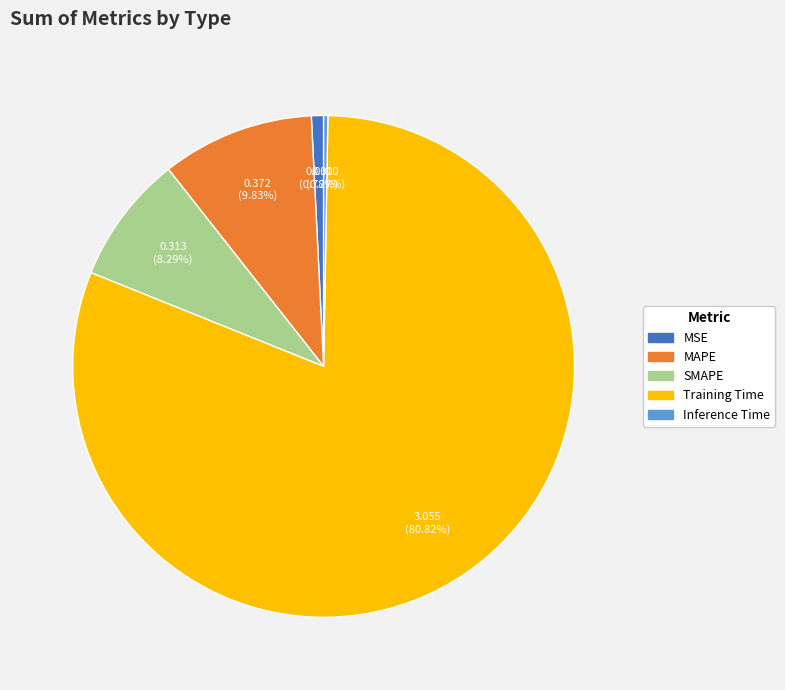

Between Training Time and SMAPE, which is larger?

Training Time